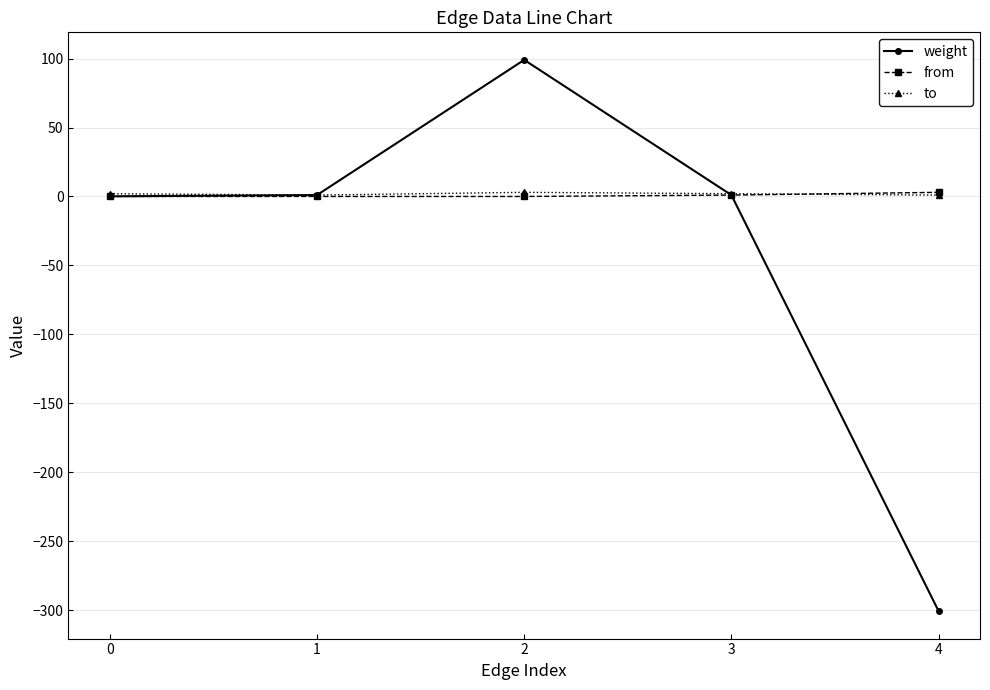

Is it true that weight equals 99.0 at 2?

True